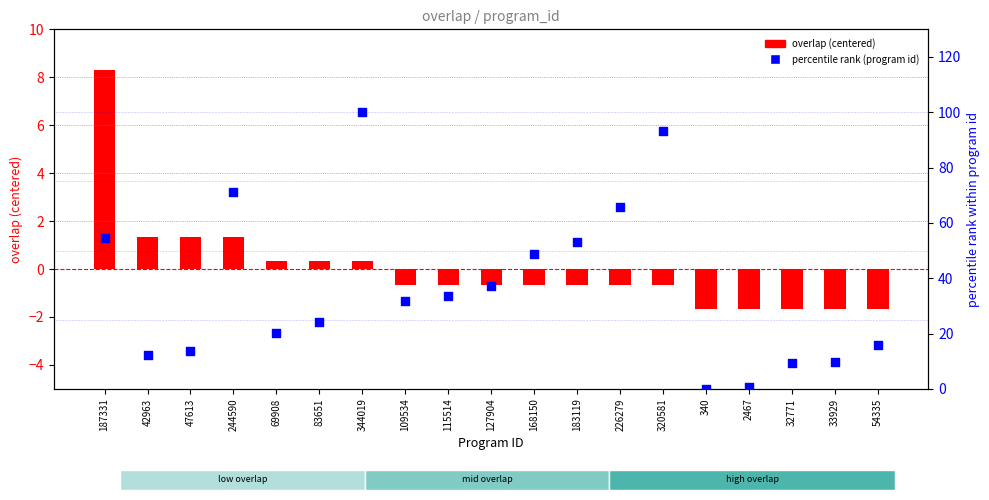

At how many categories does at least one series exceed 36?

8